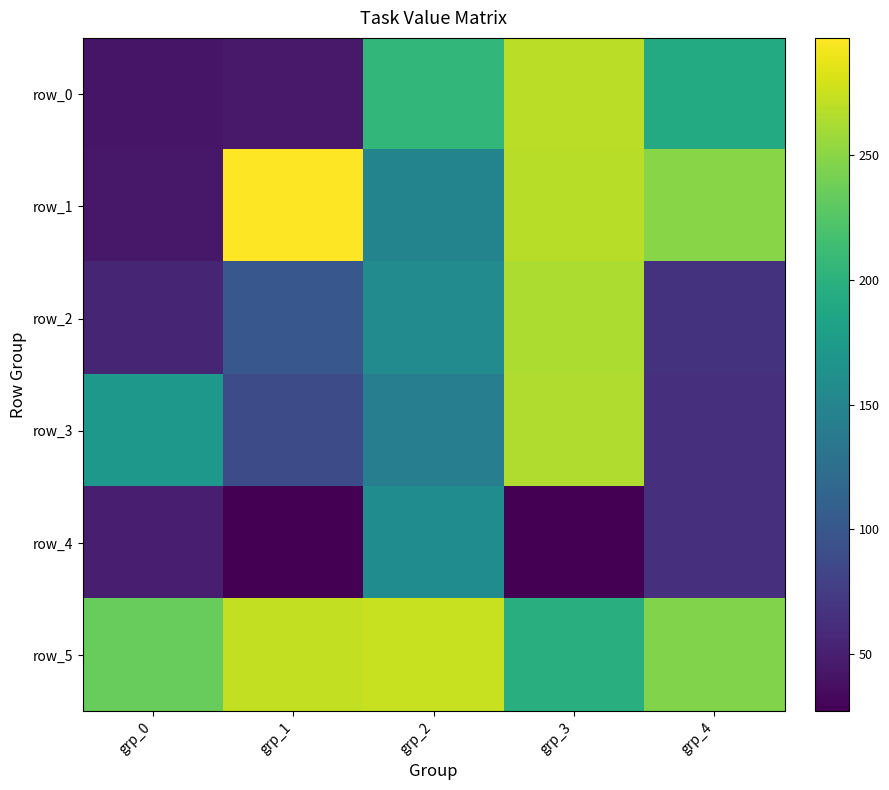

At which label is row_5 closest to 235?

grp_0